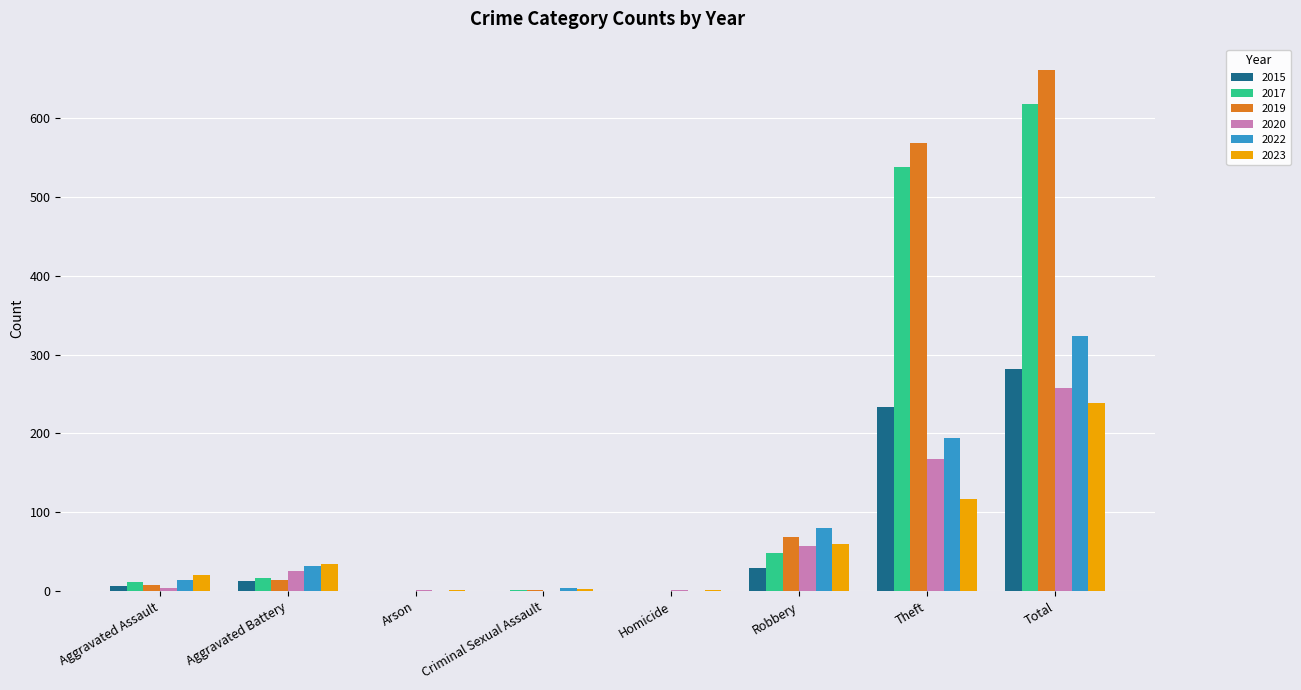

Is the value of 2015 at Arson greater than the value of 2017 at Aggravated Assault?

No